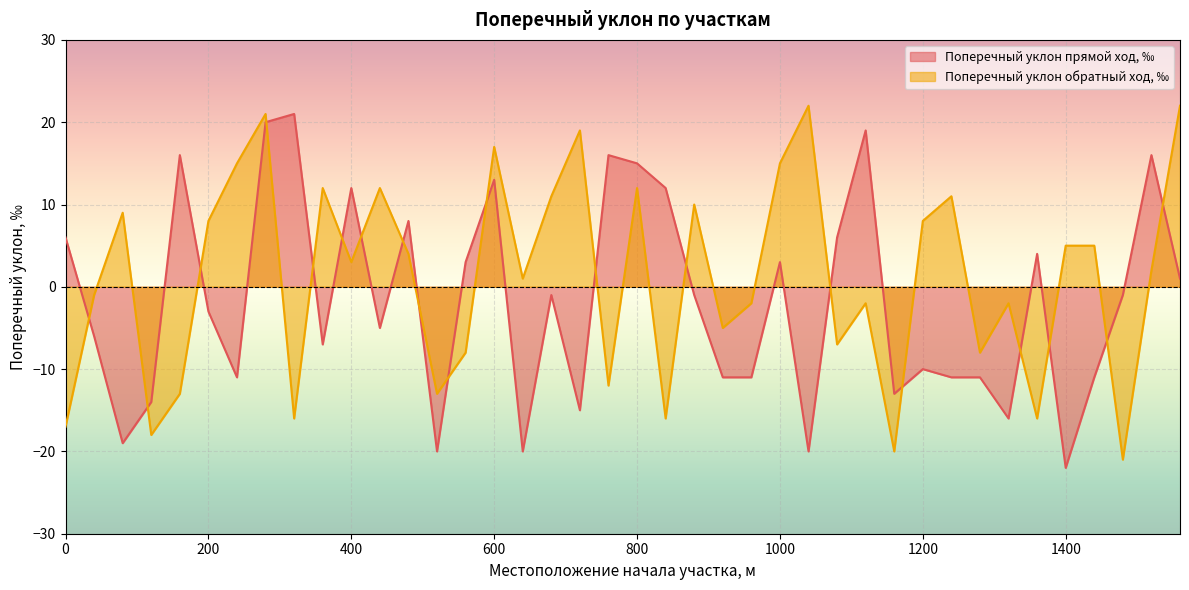

Count the number of categories in the chart.

40